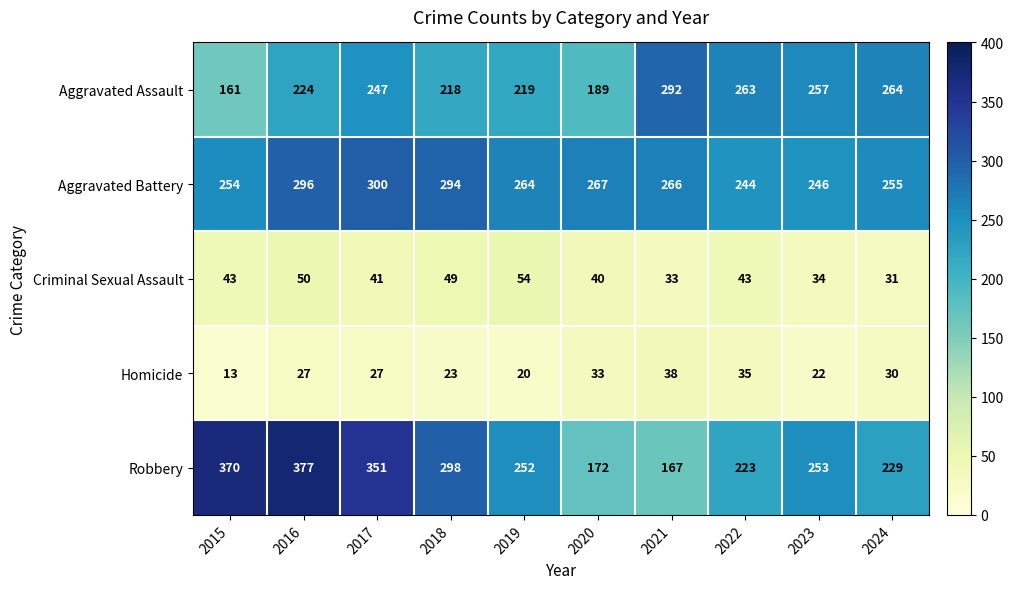

At which category does the chart reach its minimum across all series?

2015